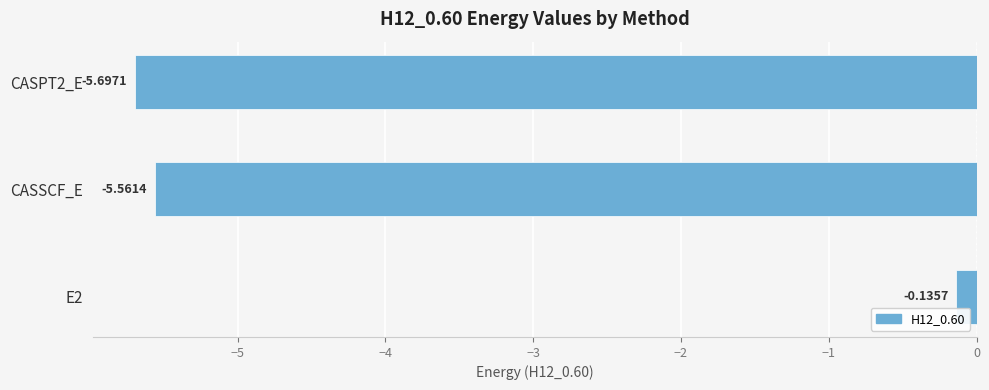

Rank the categories by value from lowest to highest.

CASPT2_E, CASSCF_E, E2